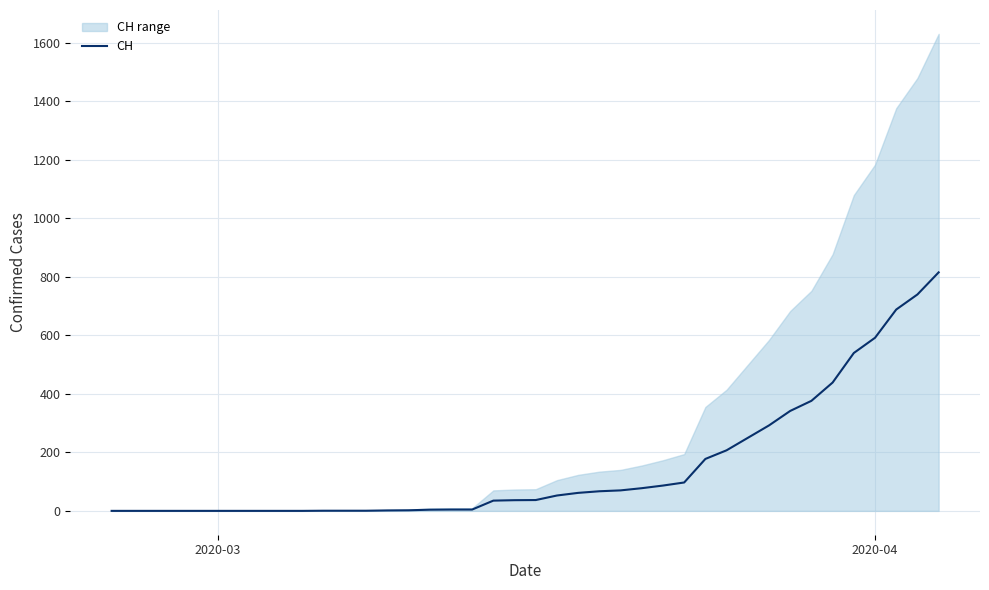

What is the difference between the maximum and minimum values?

815.0